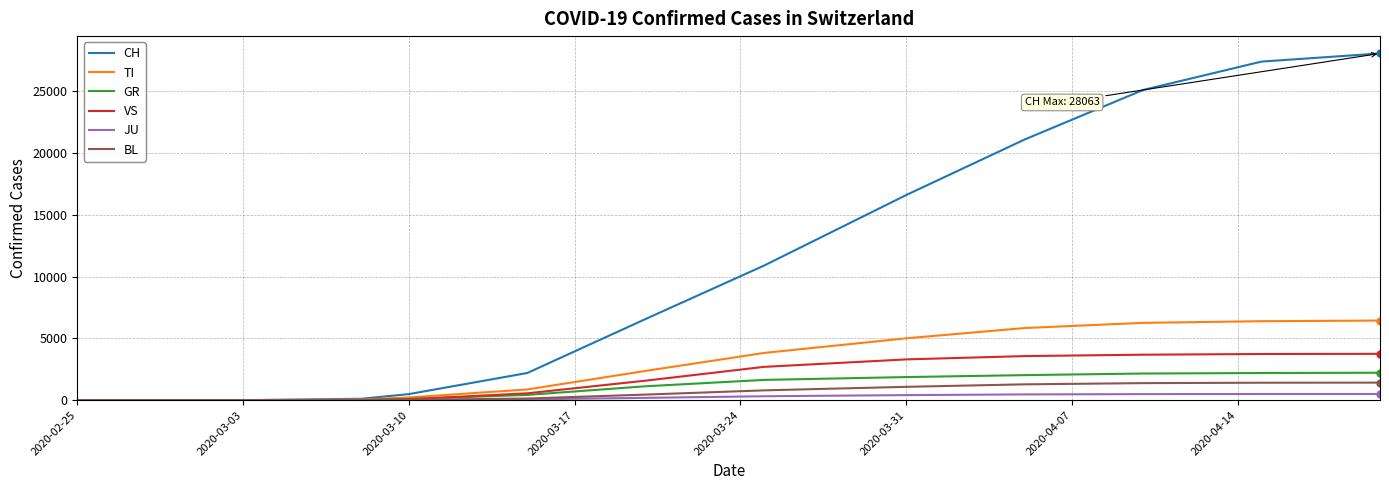

Which series has the largest total across all categories?

CH